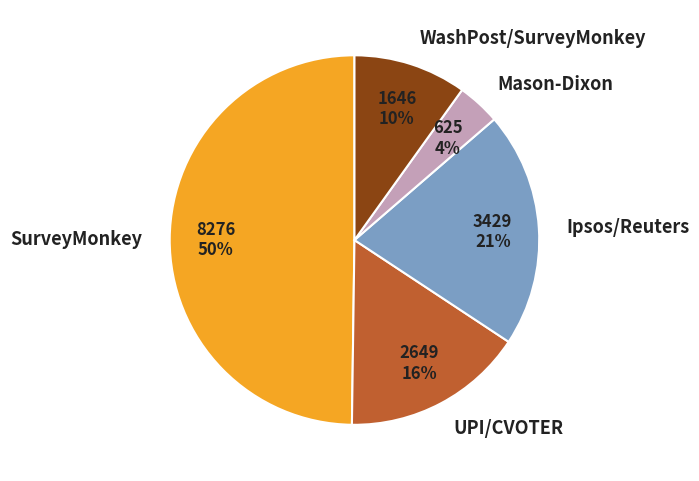

How many slices are in this pie chart?

5